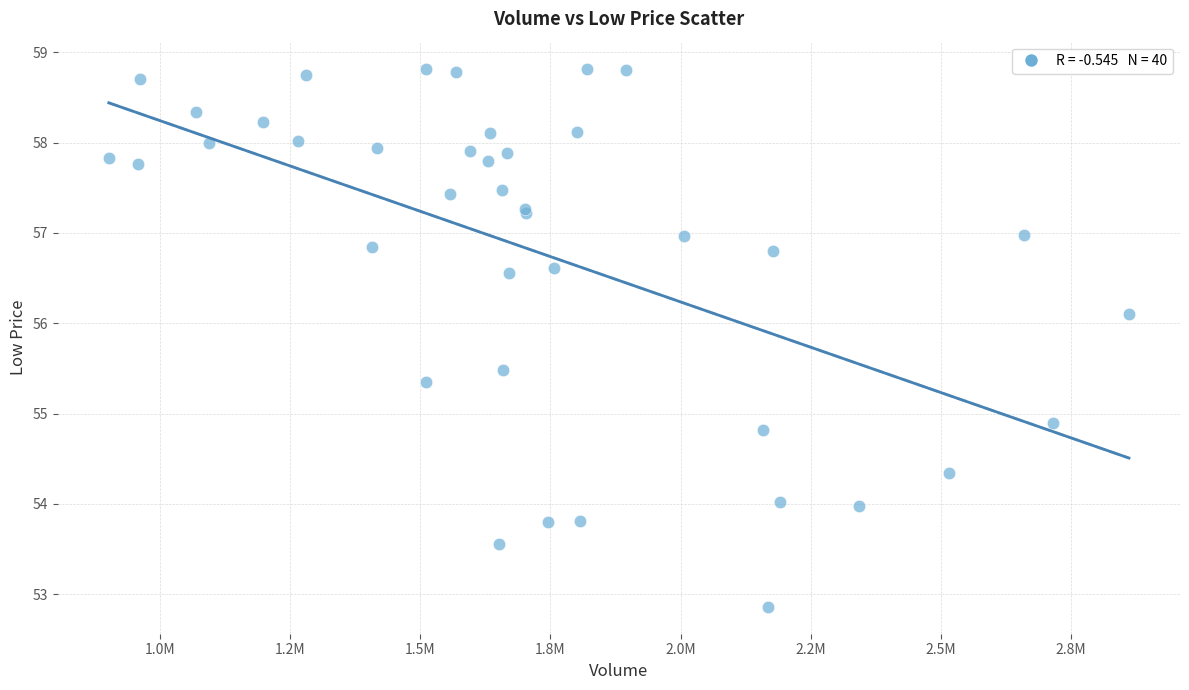

What Y value in the scatter plot is closest to 55?

54.9